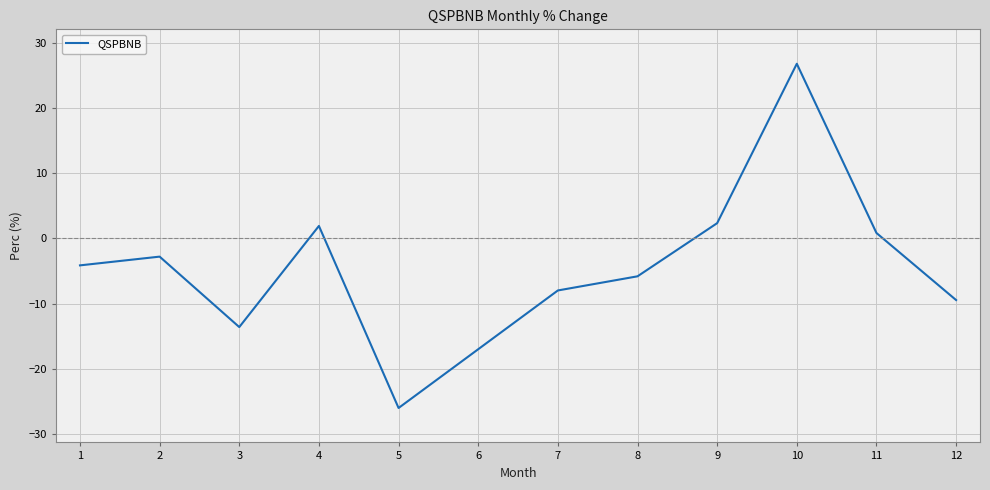

The chart shows a value of 2.4 at 9. True or false?

True